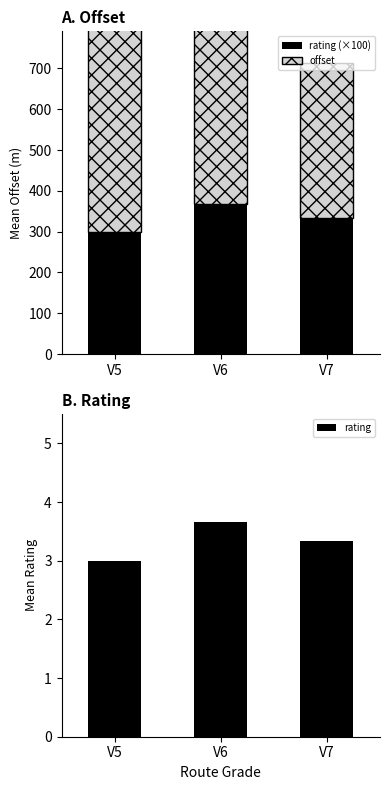

List the series in order of their peak value, lowest first.

rating, rating (×100), offset